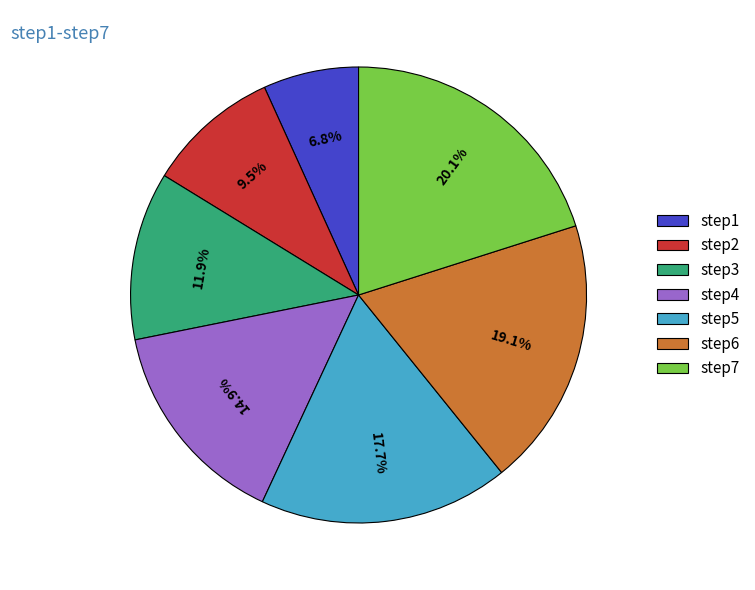

Between step3 and step4, which is larger?

step4